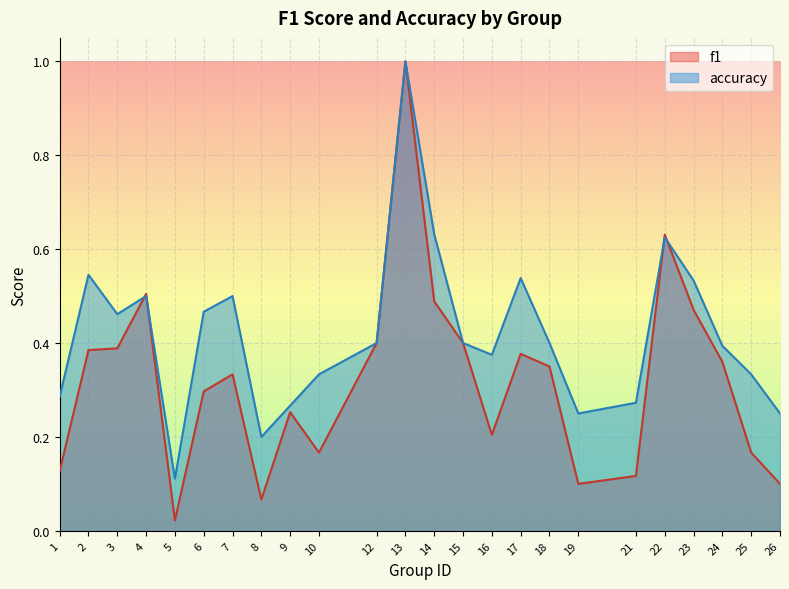

Rank the series by their maximum value, from highest to lowest.

f1, accuracy